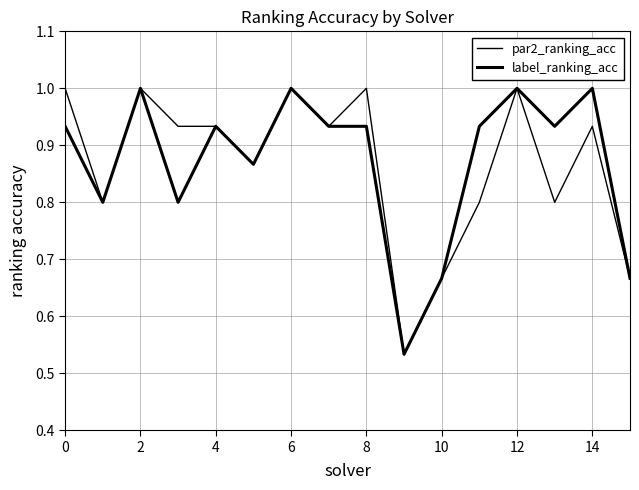

Is this an area chart (filled region under the line)?

No